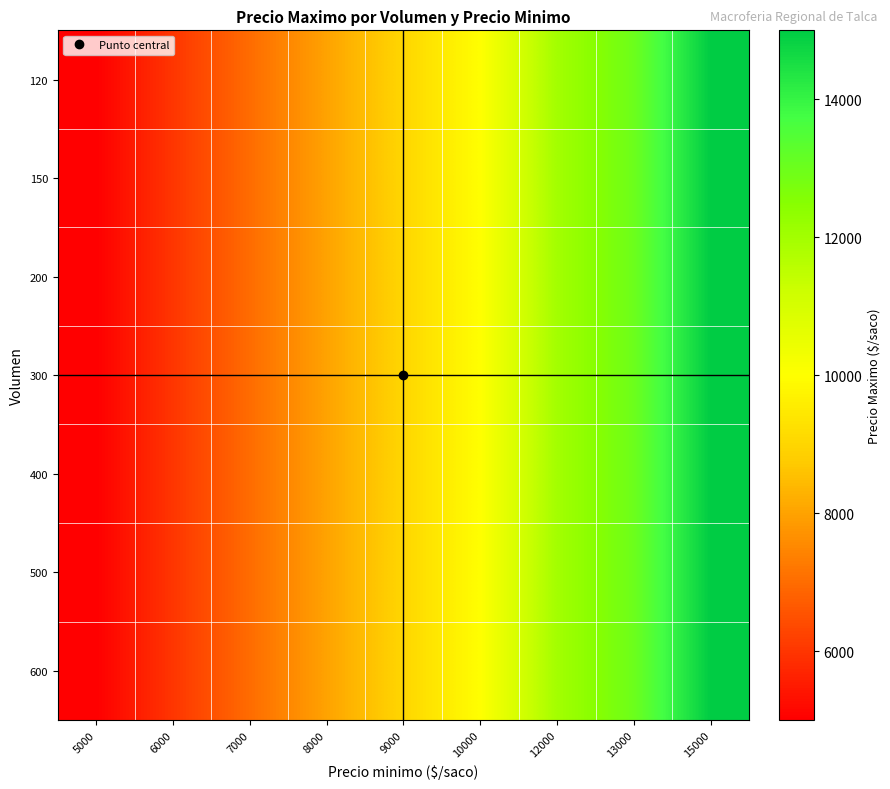

What is the total value across all series at 12000?

84000